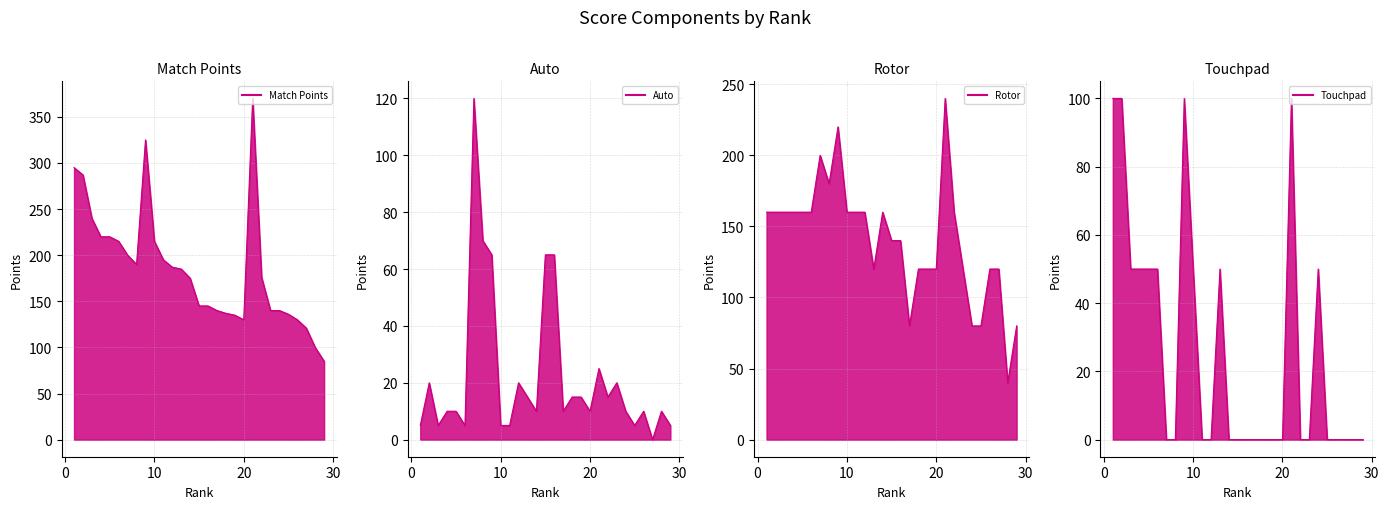

Is it true that Rotor equals 84 at 21?

False